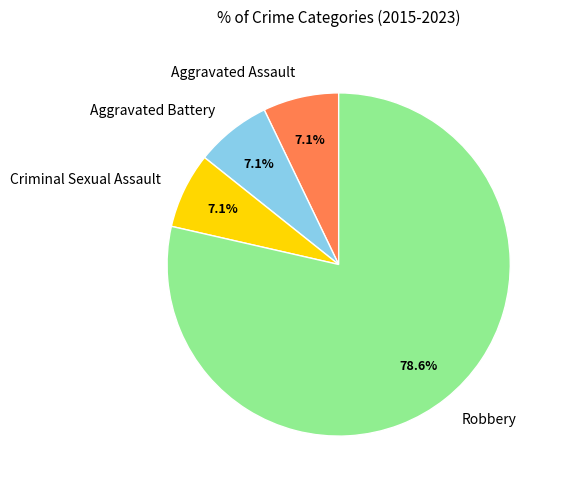

Combined, do Criminal Sexual Assault and Aggravated Assault account for over 50%?

No